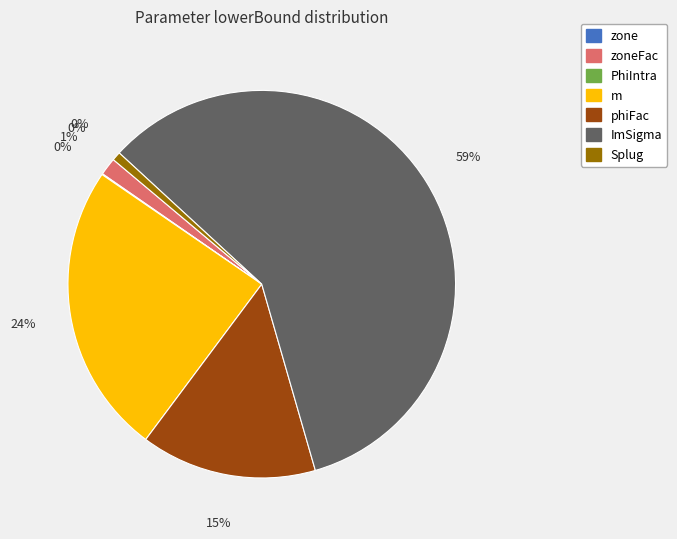

Is it true that phiFac is 15% of the pie?

True